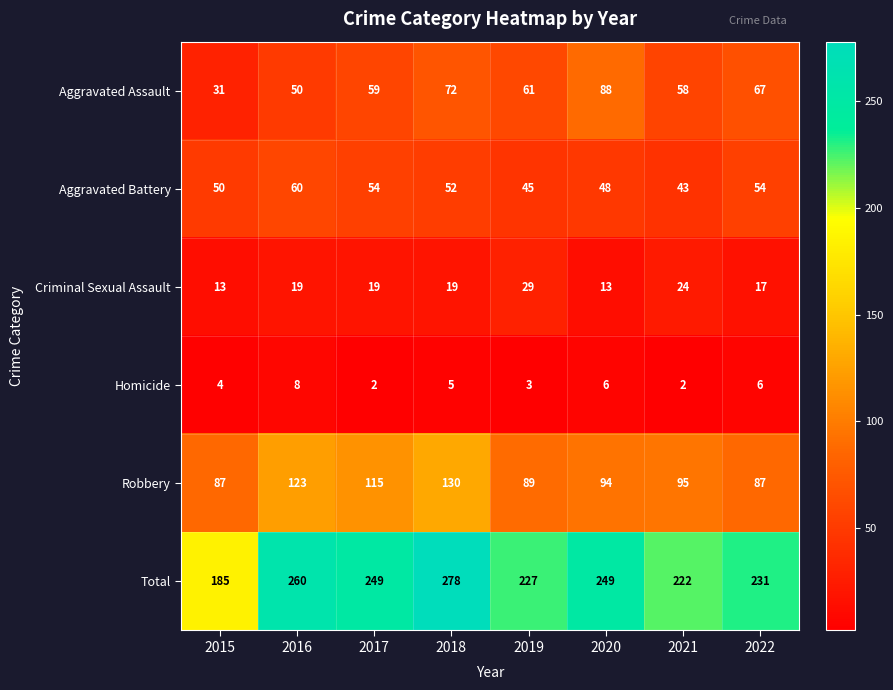

True or false: Total has a value of 350 at 2016.

False